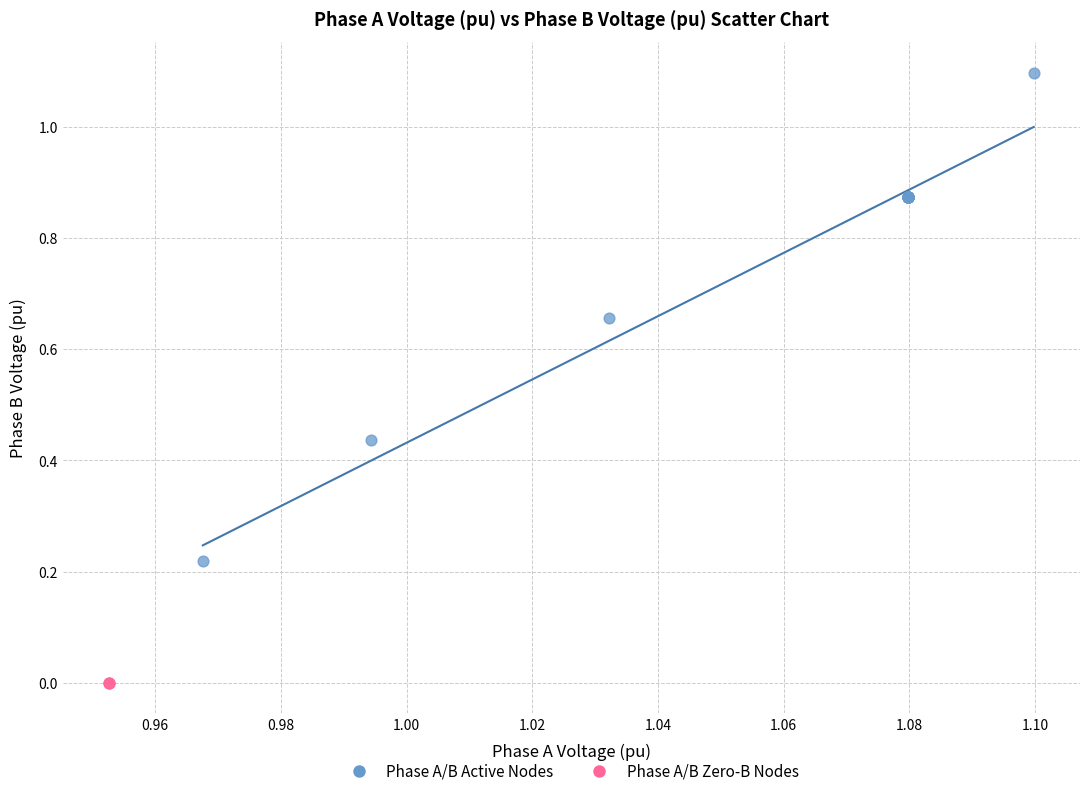

Which series reaches the maximum Y coordinate?

Phase A/B Active Nodes